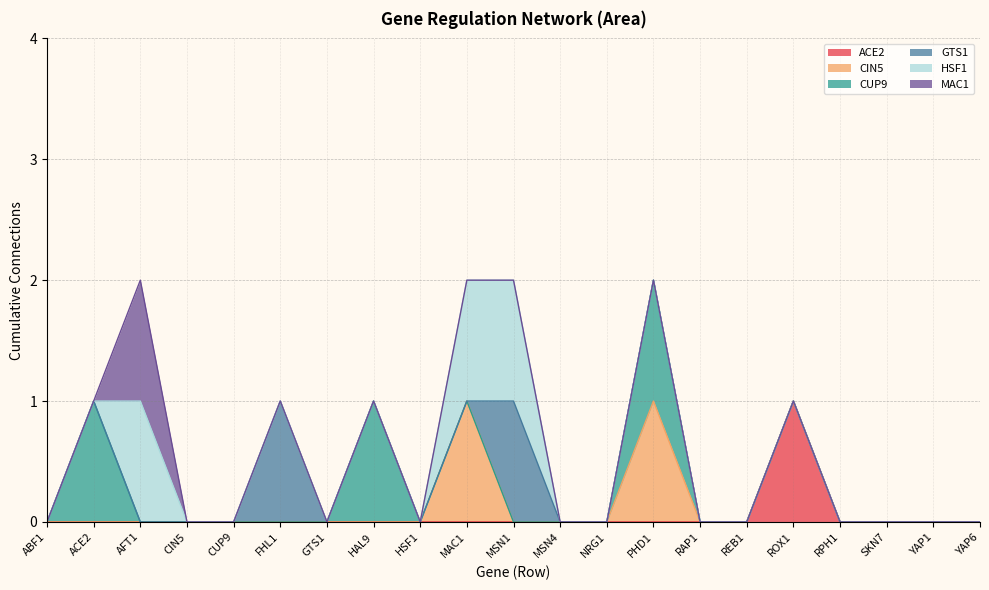

Count the CUP9 values in the range 0 to 1.

21